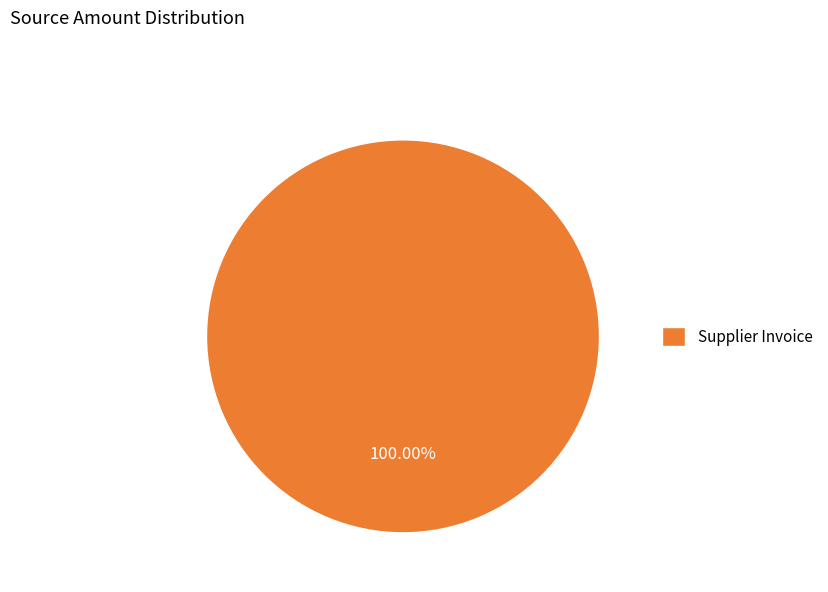

Does Supplier Invoice account for over 50% of the chart?

Yes